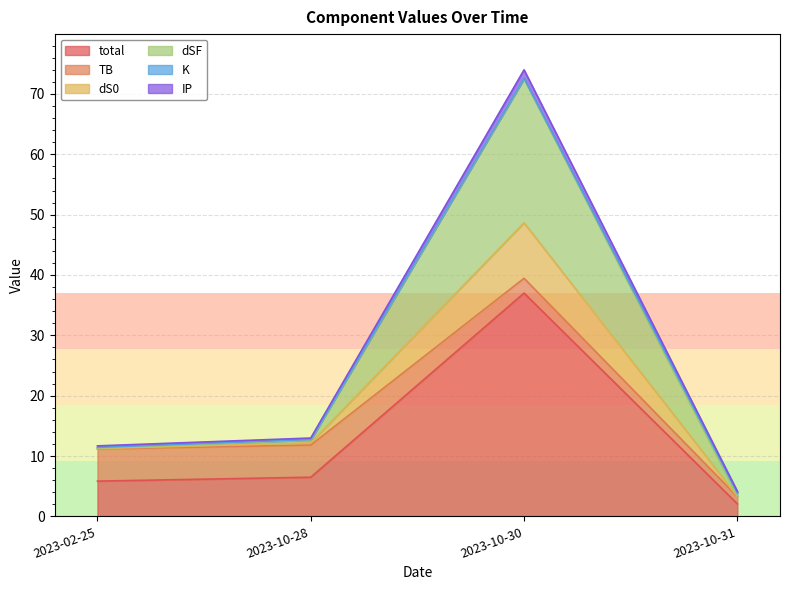

How many data points in dSF are above 12?

2